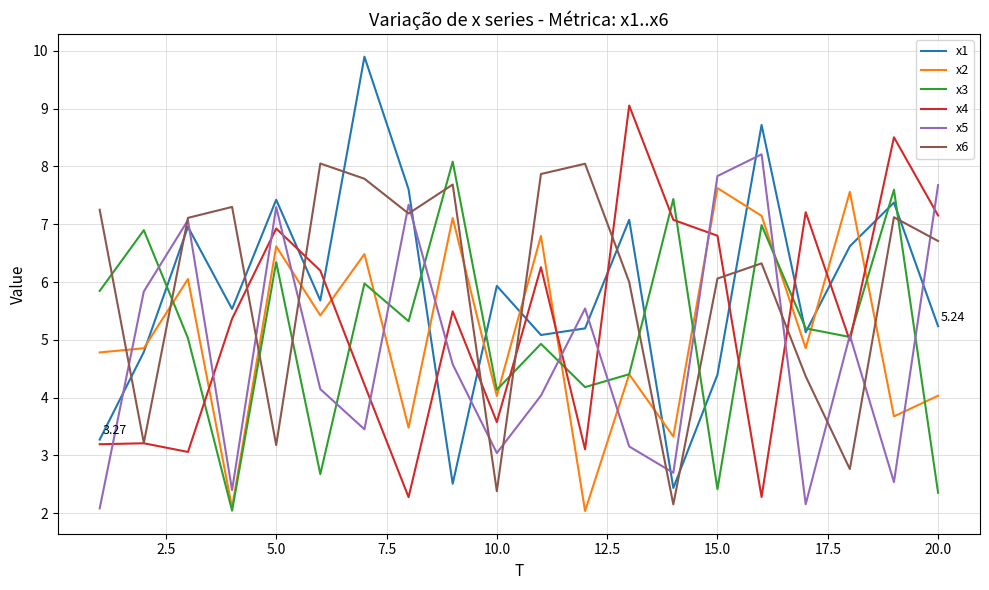

Which series ends up on top after the final intersection of x2 and x5?

x5